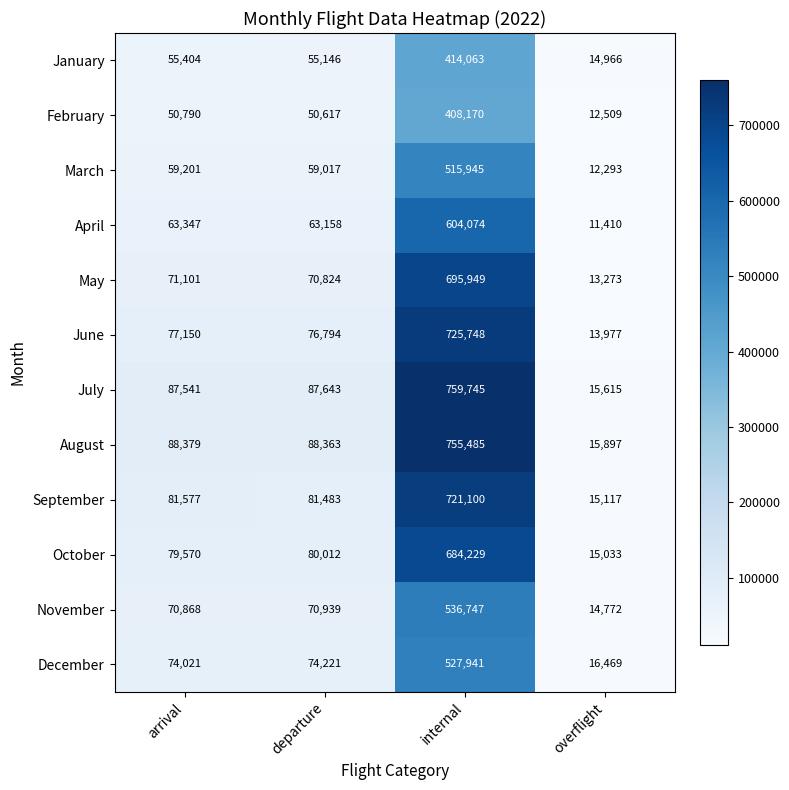

What value does the August series have at overflight?

15897